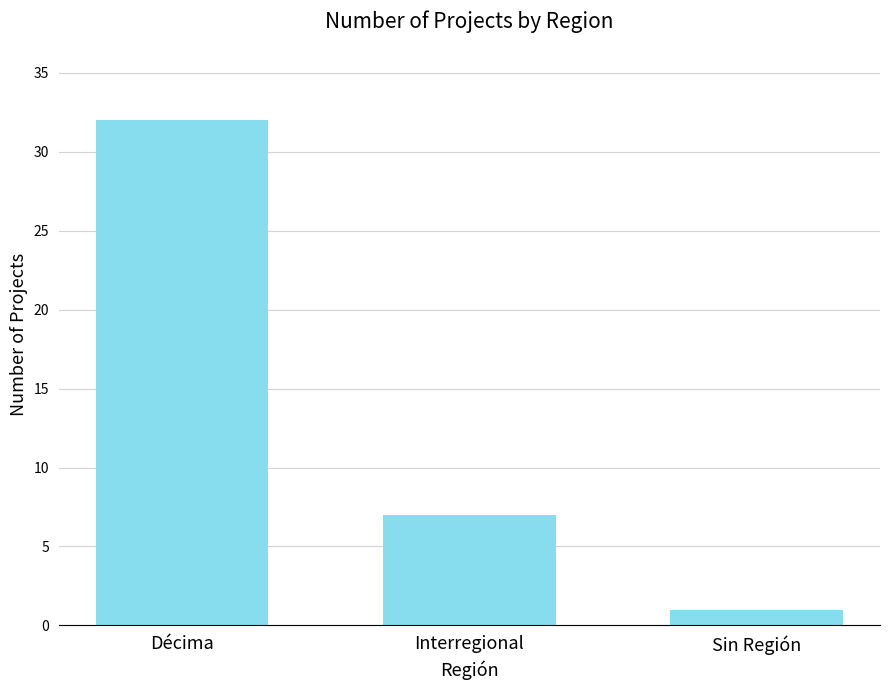

Are the bars grouped side by side (vs. stacked)?

No